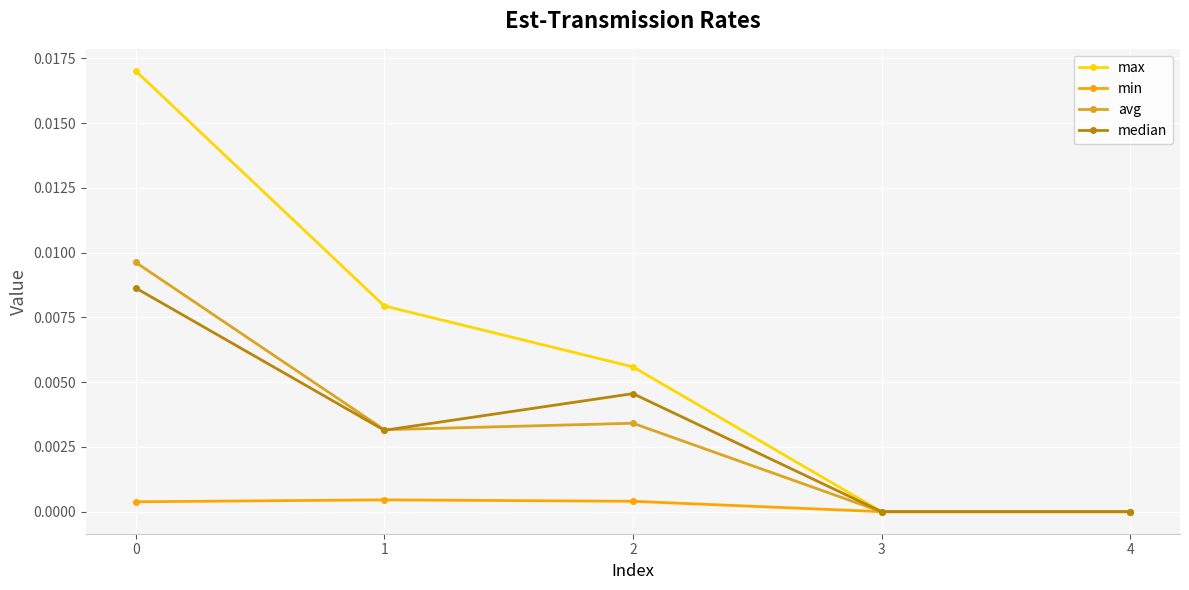

Which series has the widest spread of values?

max